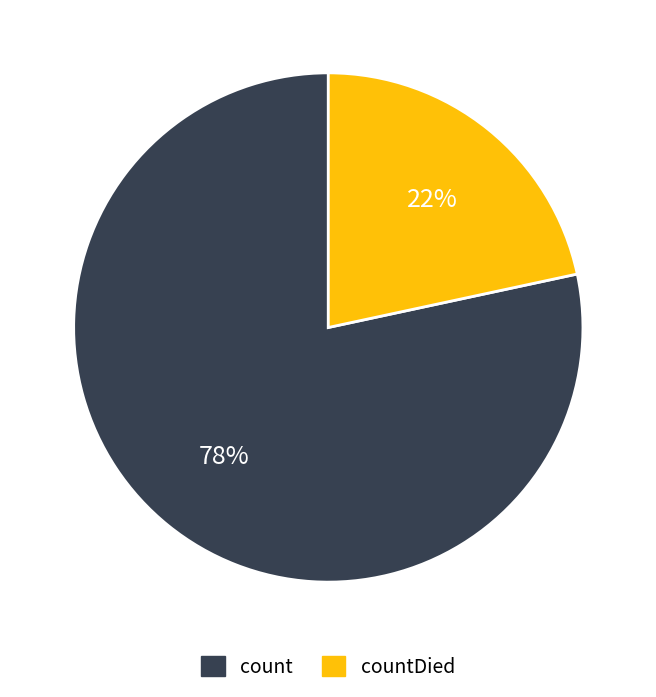

To the nearest percent, what is the average slice percentage?

50%